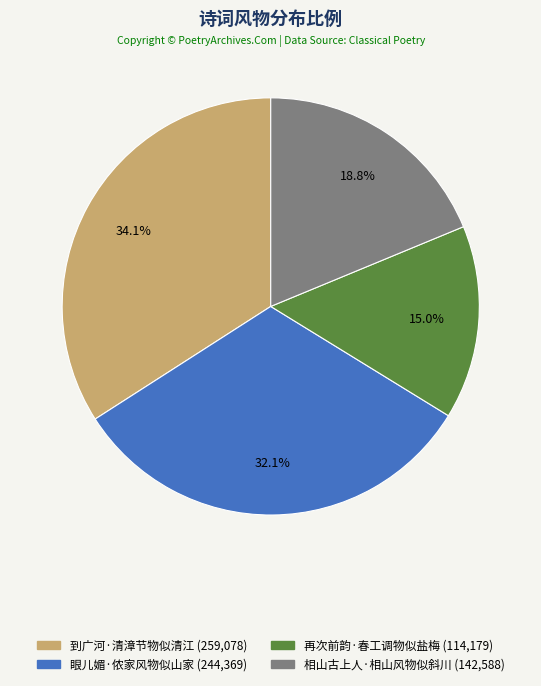

Count the number of slices in the pie.

4